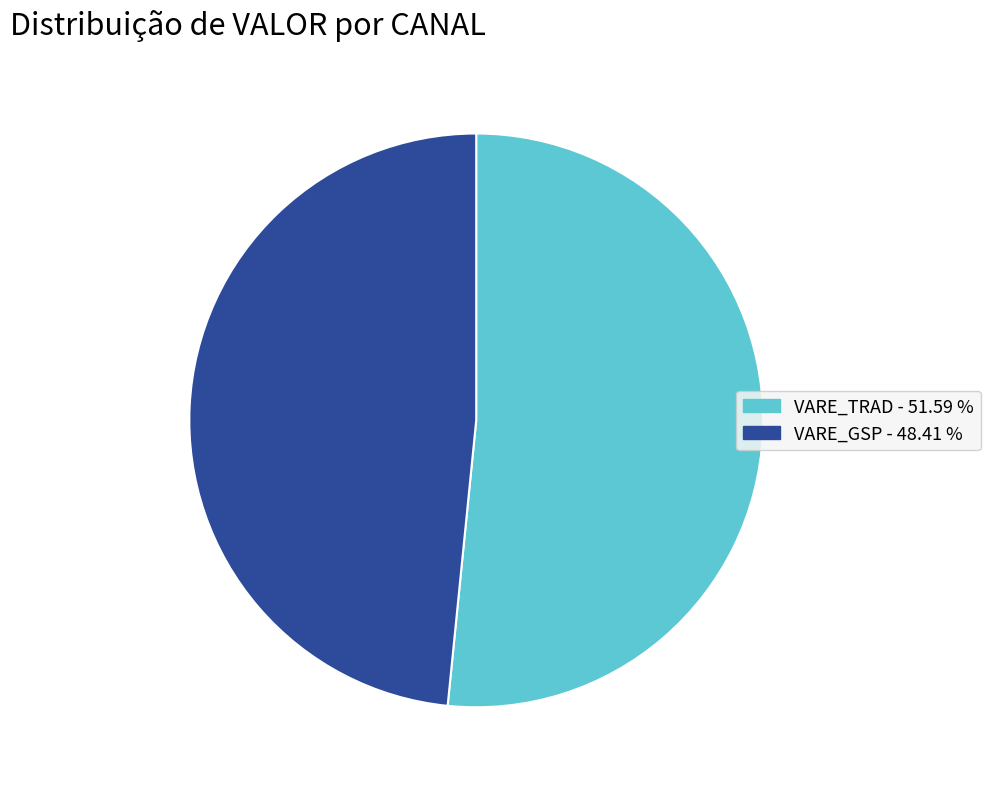

Does VARE_TRAD represent more than half of the total?

Yes